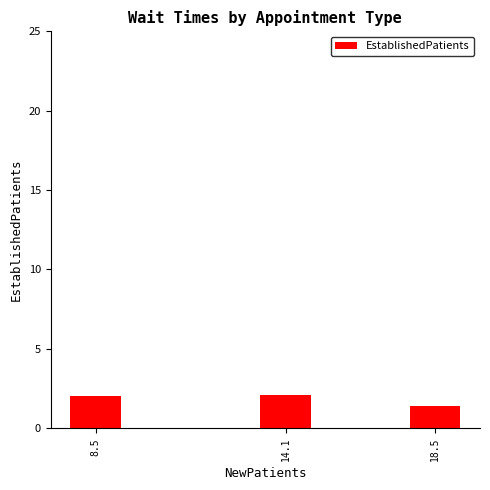

What is the label of the 3rd bar from the right?

8.5